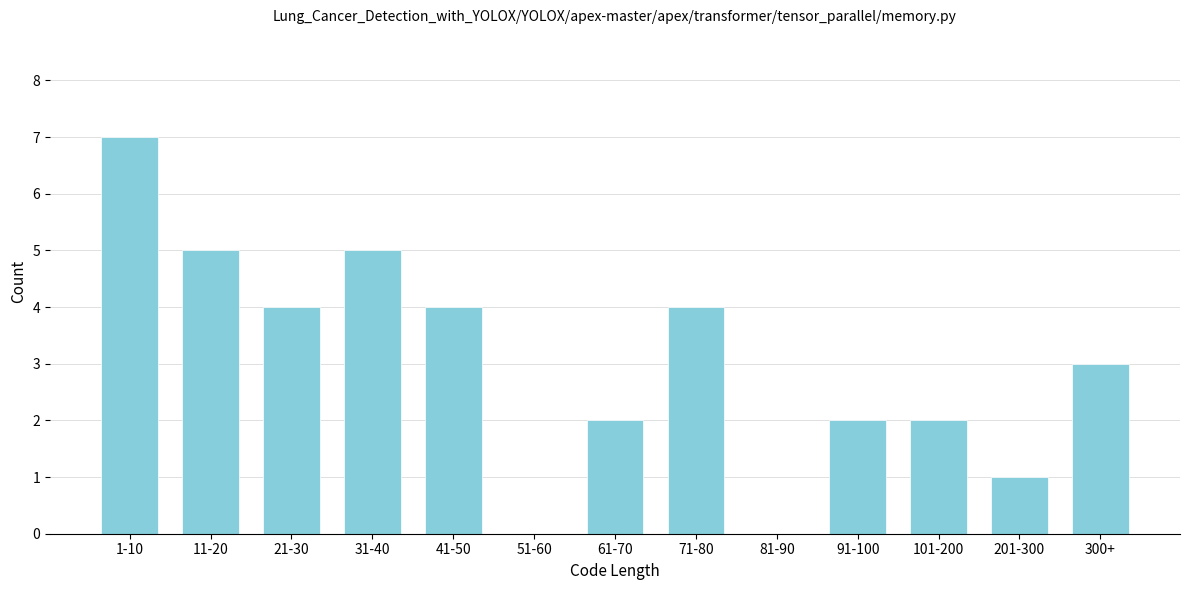

Reading right to left, list all the values displayed in this chart.

300+=3	201-300=1	101-200=2	91-100=2	81-90=0	71-80=4	61-70=2	51-60=0	41-50=4	31-40=5	21-30=4	11-20=5	1-10=7